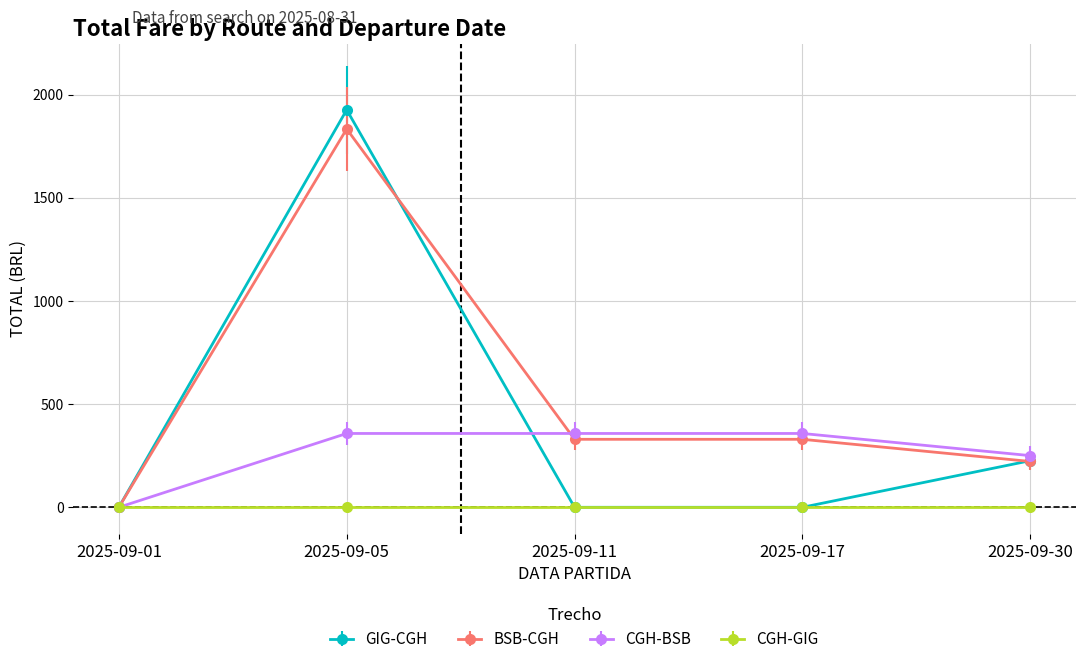

Reading left to right, extract all data points from this chart.

GIG-CGH: 0.0	1925.7	0.0	0.0	225.9
BSB-CGH: 0.0	1833.0	329.4	329.4	222.0
CGH-BSB: 0.0	357.7	357.7	357.7	250.3
CGH-GIG: 0.0	0.0	0.0	0.0	0.0